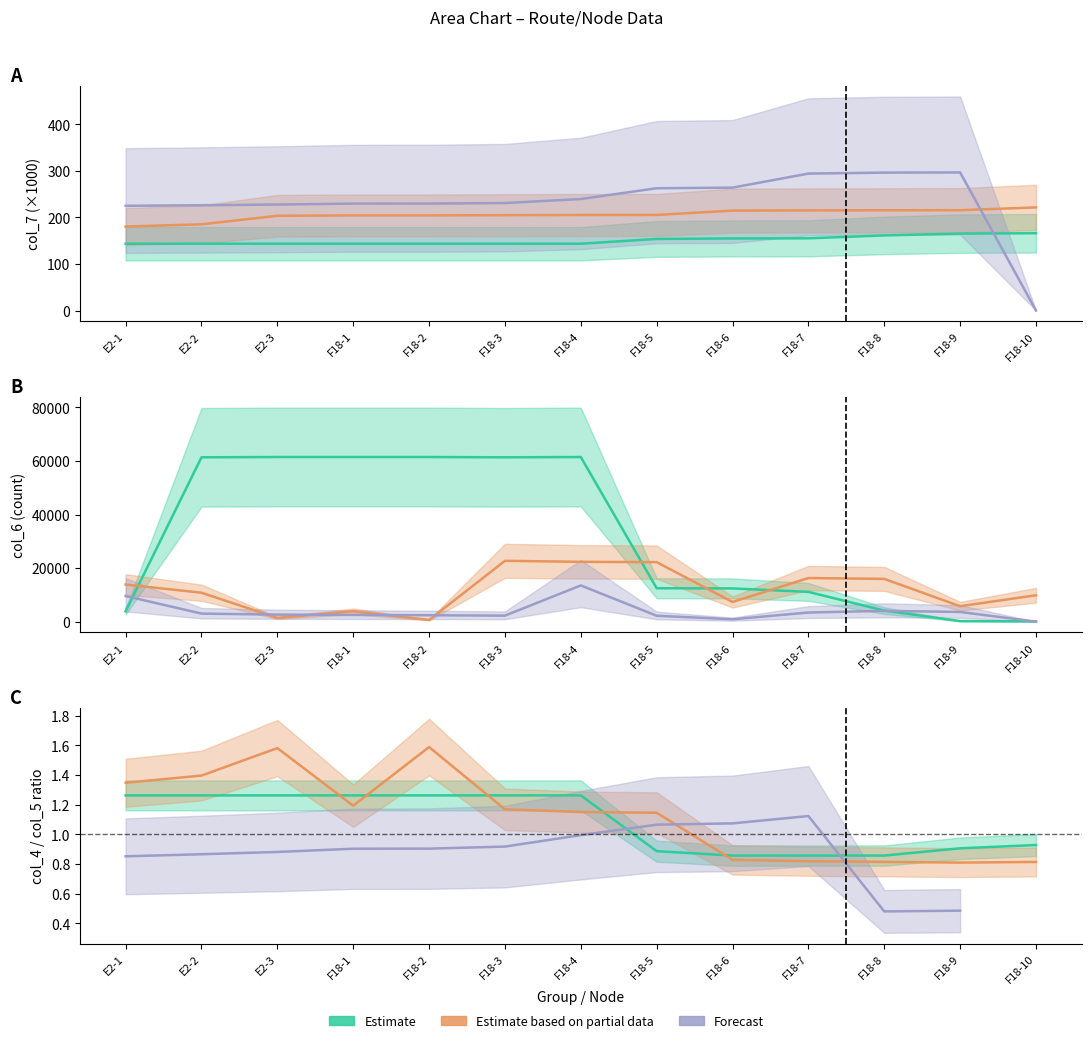

At which category does the chart reach its peak across all series?

F18-2